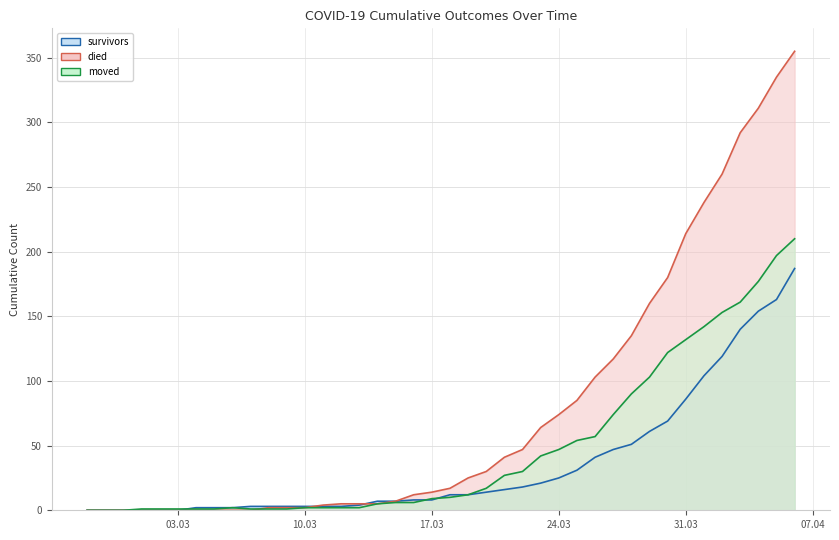

What is the difference between the highest and lowest values at 2020-03-18?

7